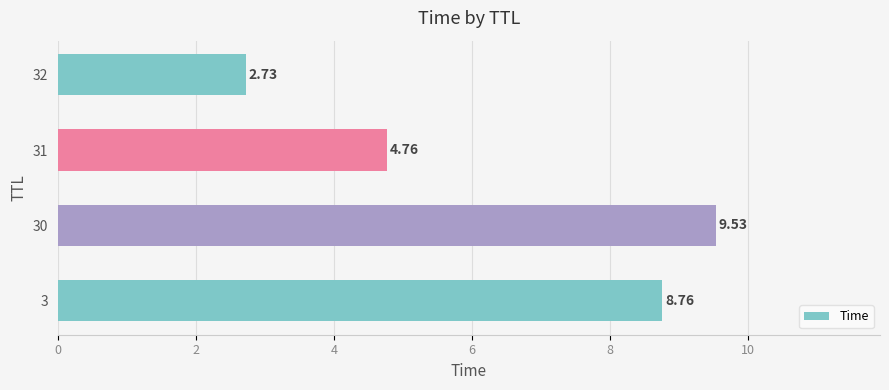

List the labels in order of value, smallest first.

32, 31, 3, 30